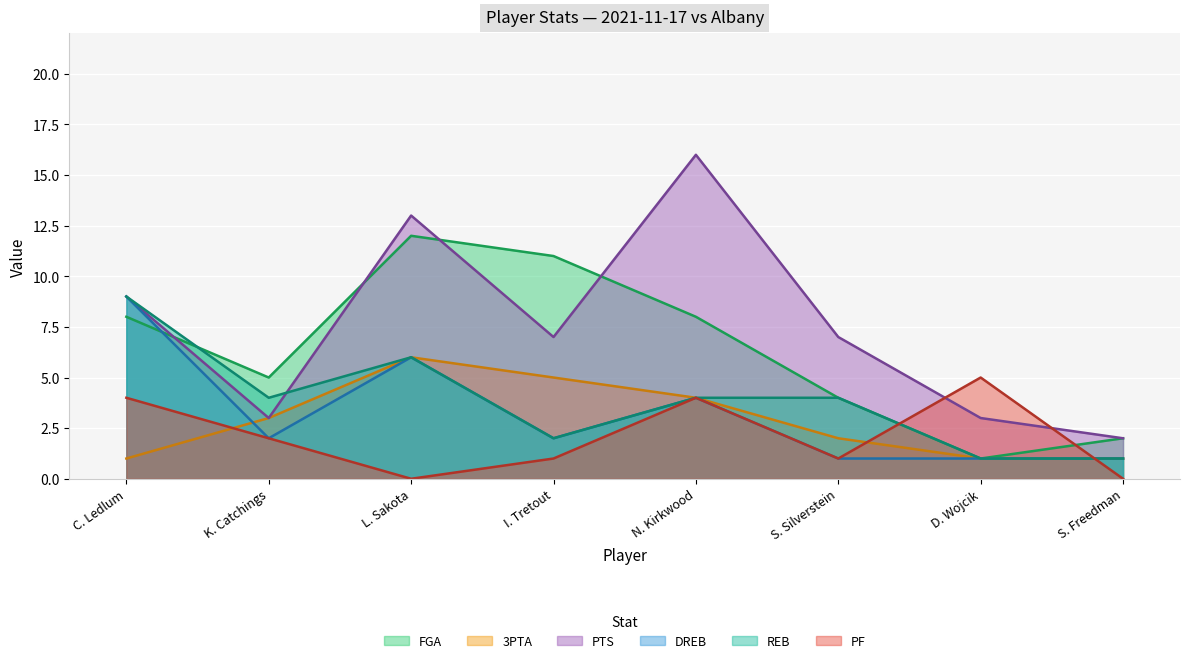

What is the total value across all series at S. Silverstein?

19